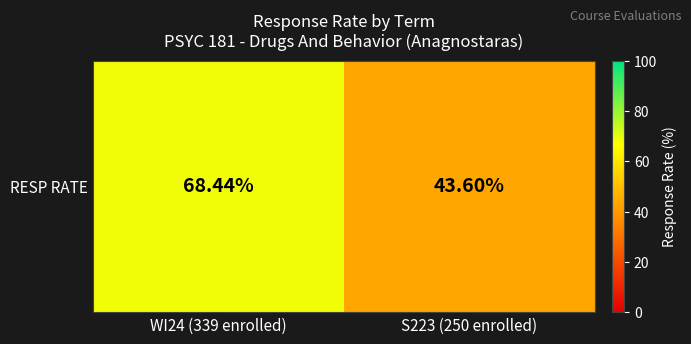

Is it true that the value at S223 (250 enrolled) is 43.6?

True